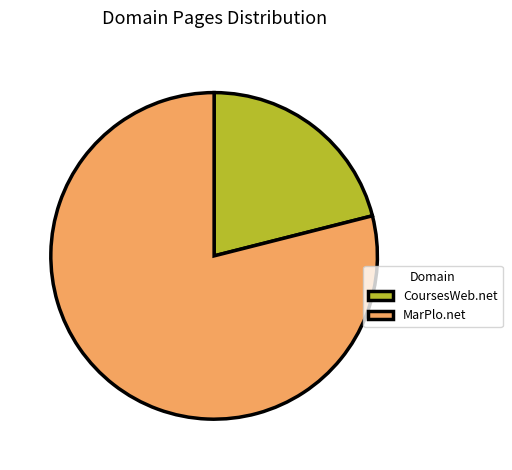

What is the ratio of the value at CoursesWeb.net to the value at MarPlo.net?

0.3